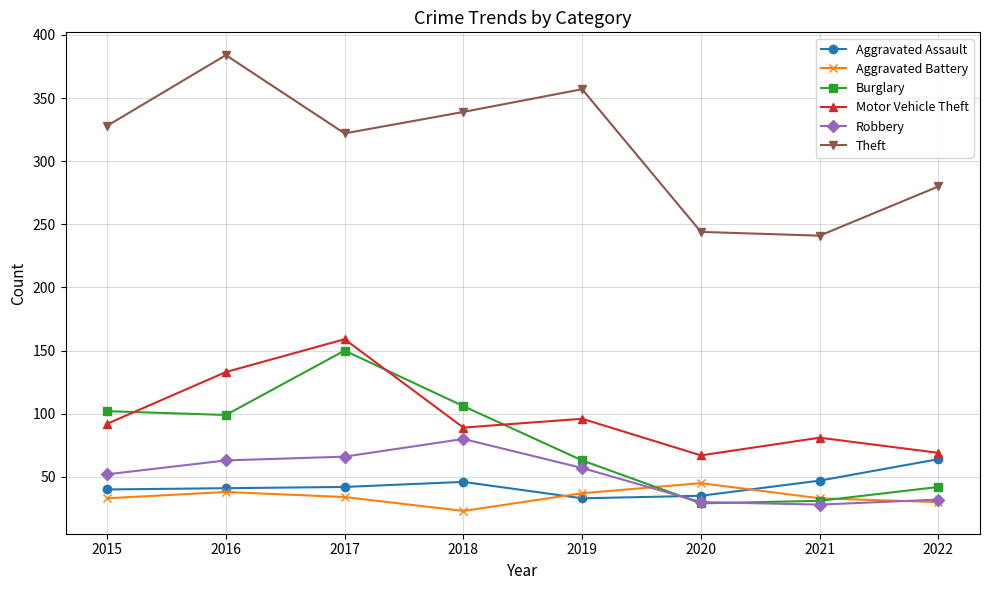

Which label corresponds to the largest value in the chart?

2016